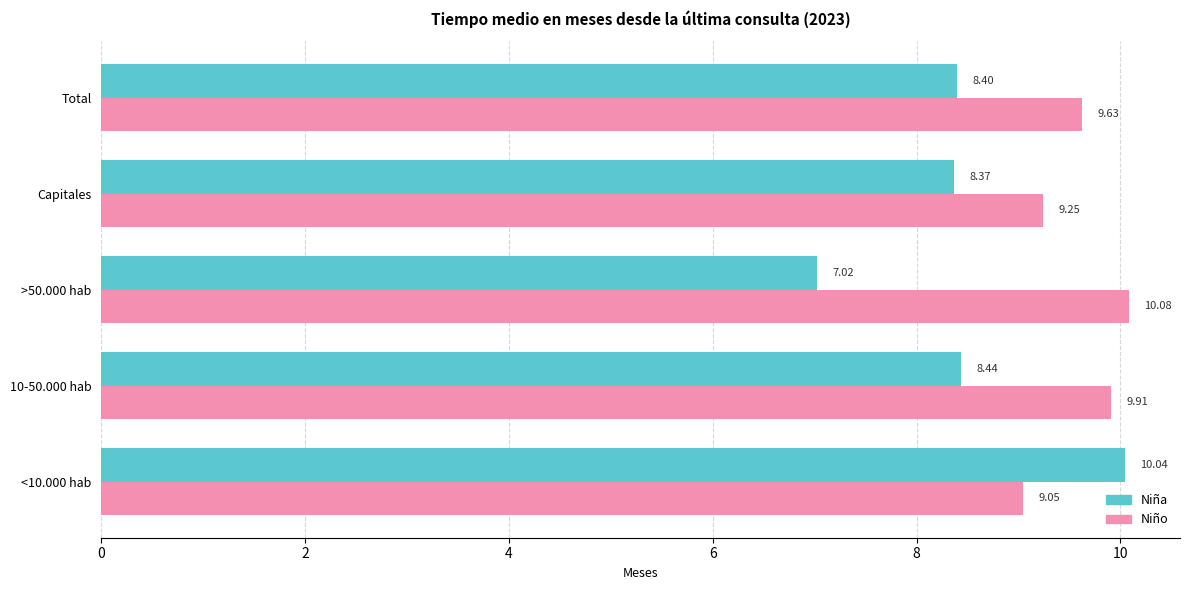

What are all the series names shown in the legend?

Niña, Niño